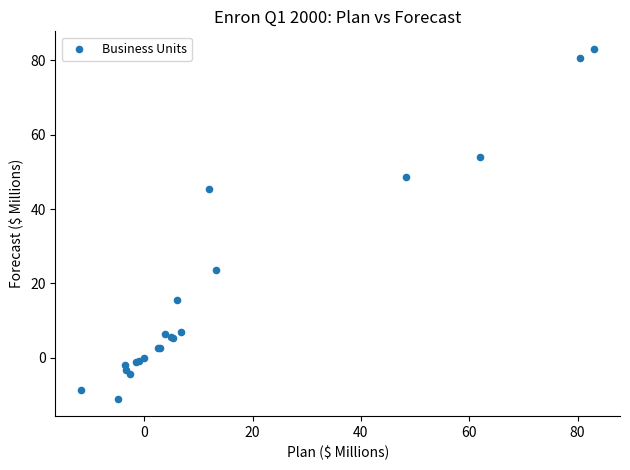

What Y value in the scatter plot is closest to 36?

45.3